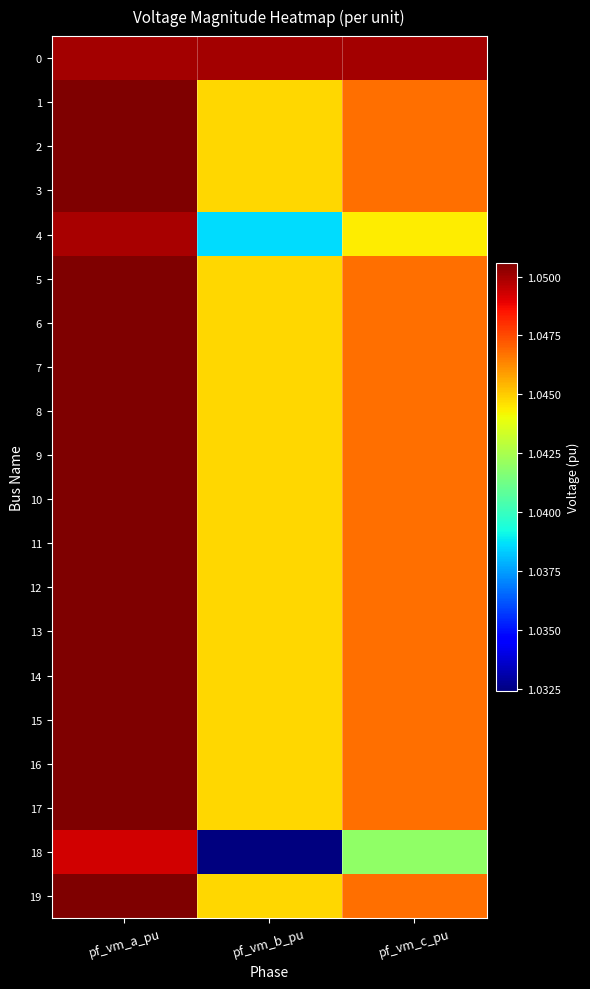

Count the number of categories in the chart.

3